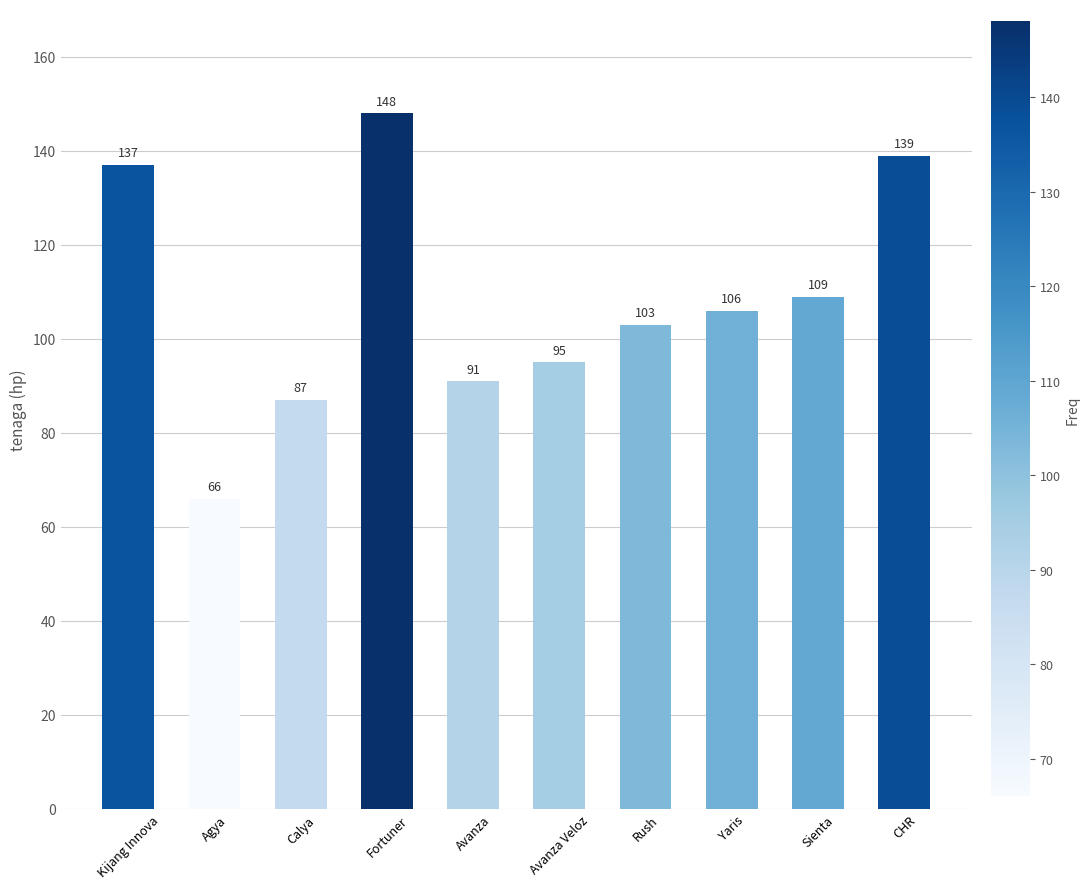

Which label corresponds to the largest value in the chart?

Fortuner